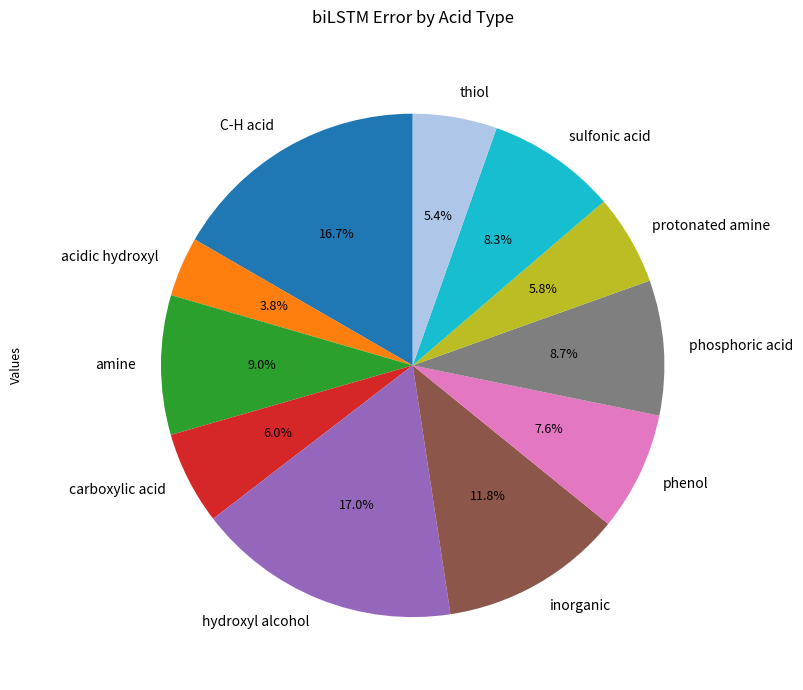

What is the ratio of the value at acidic hydroxyl to the value at phosphoric acid?

0.4